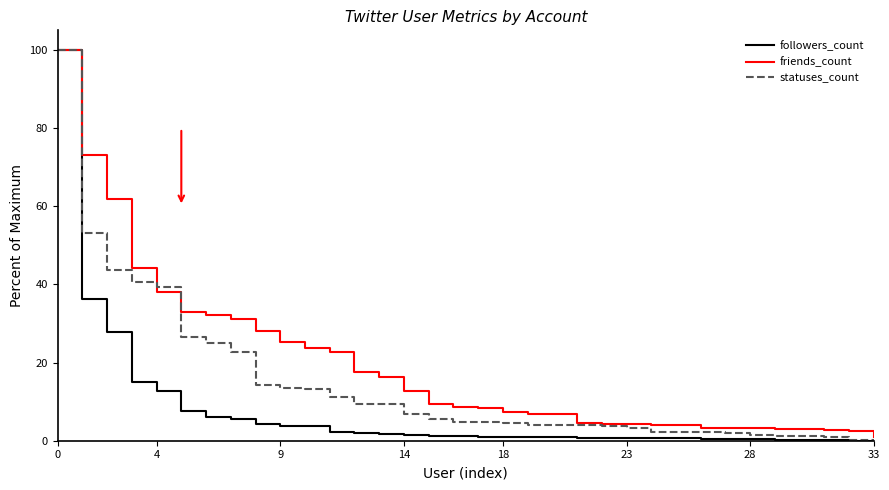

Rank the series by their average value, from lowest to highest.

followers_count, statuses_count, friends_count